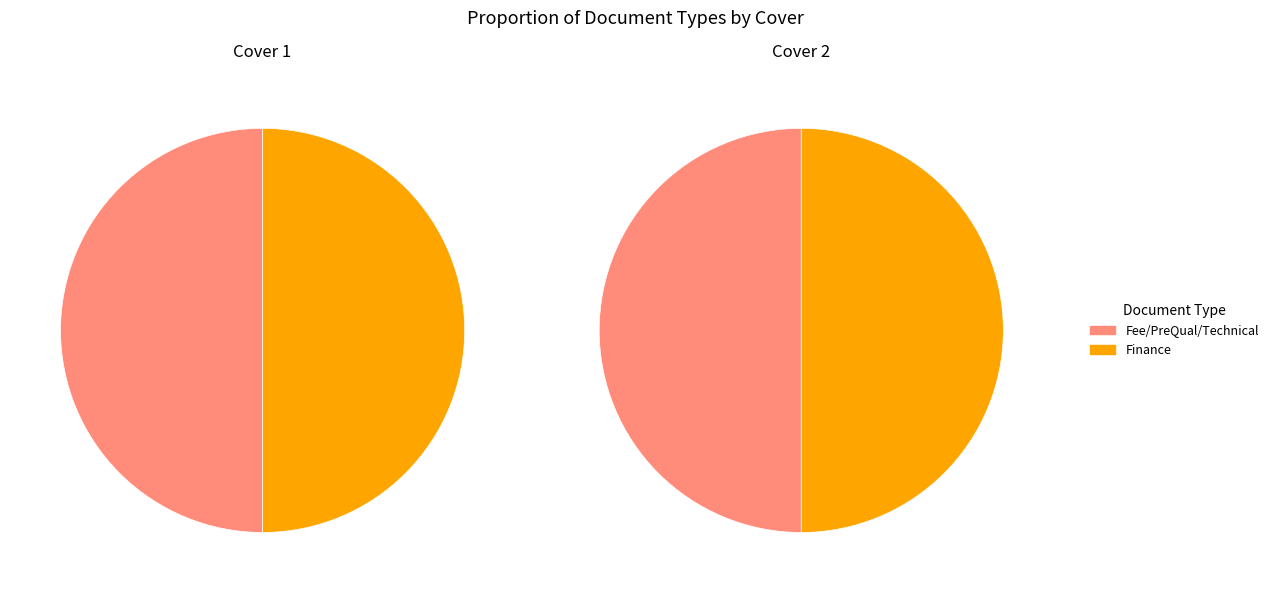

Which series has the widest spread of values?

Cover 1